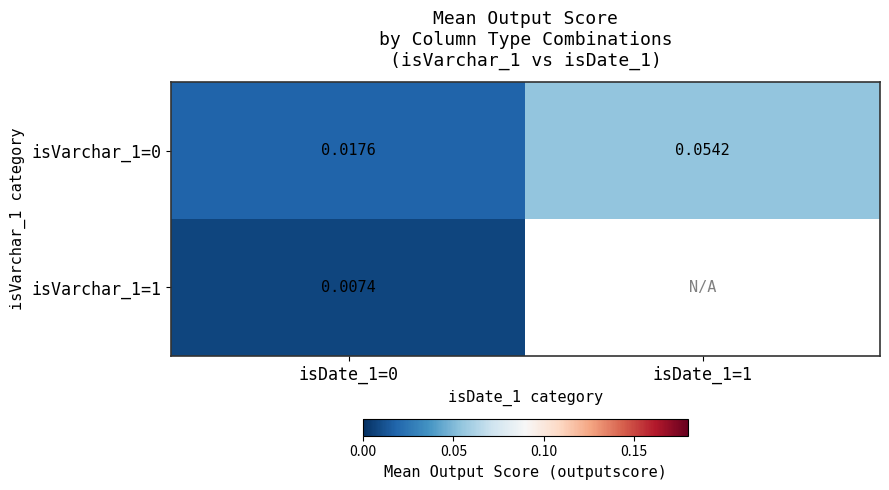

Which series has the largest range (max minus min)?

isVarchar_1=0